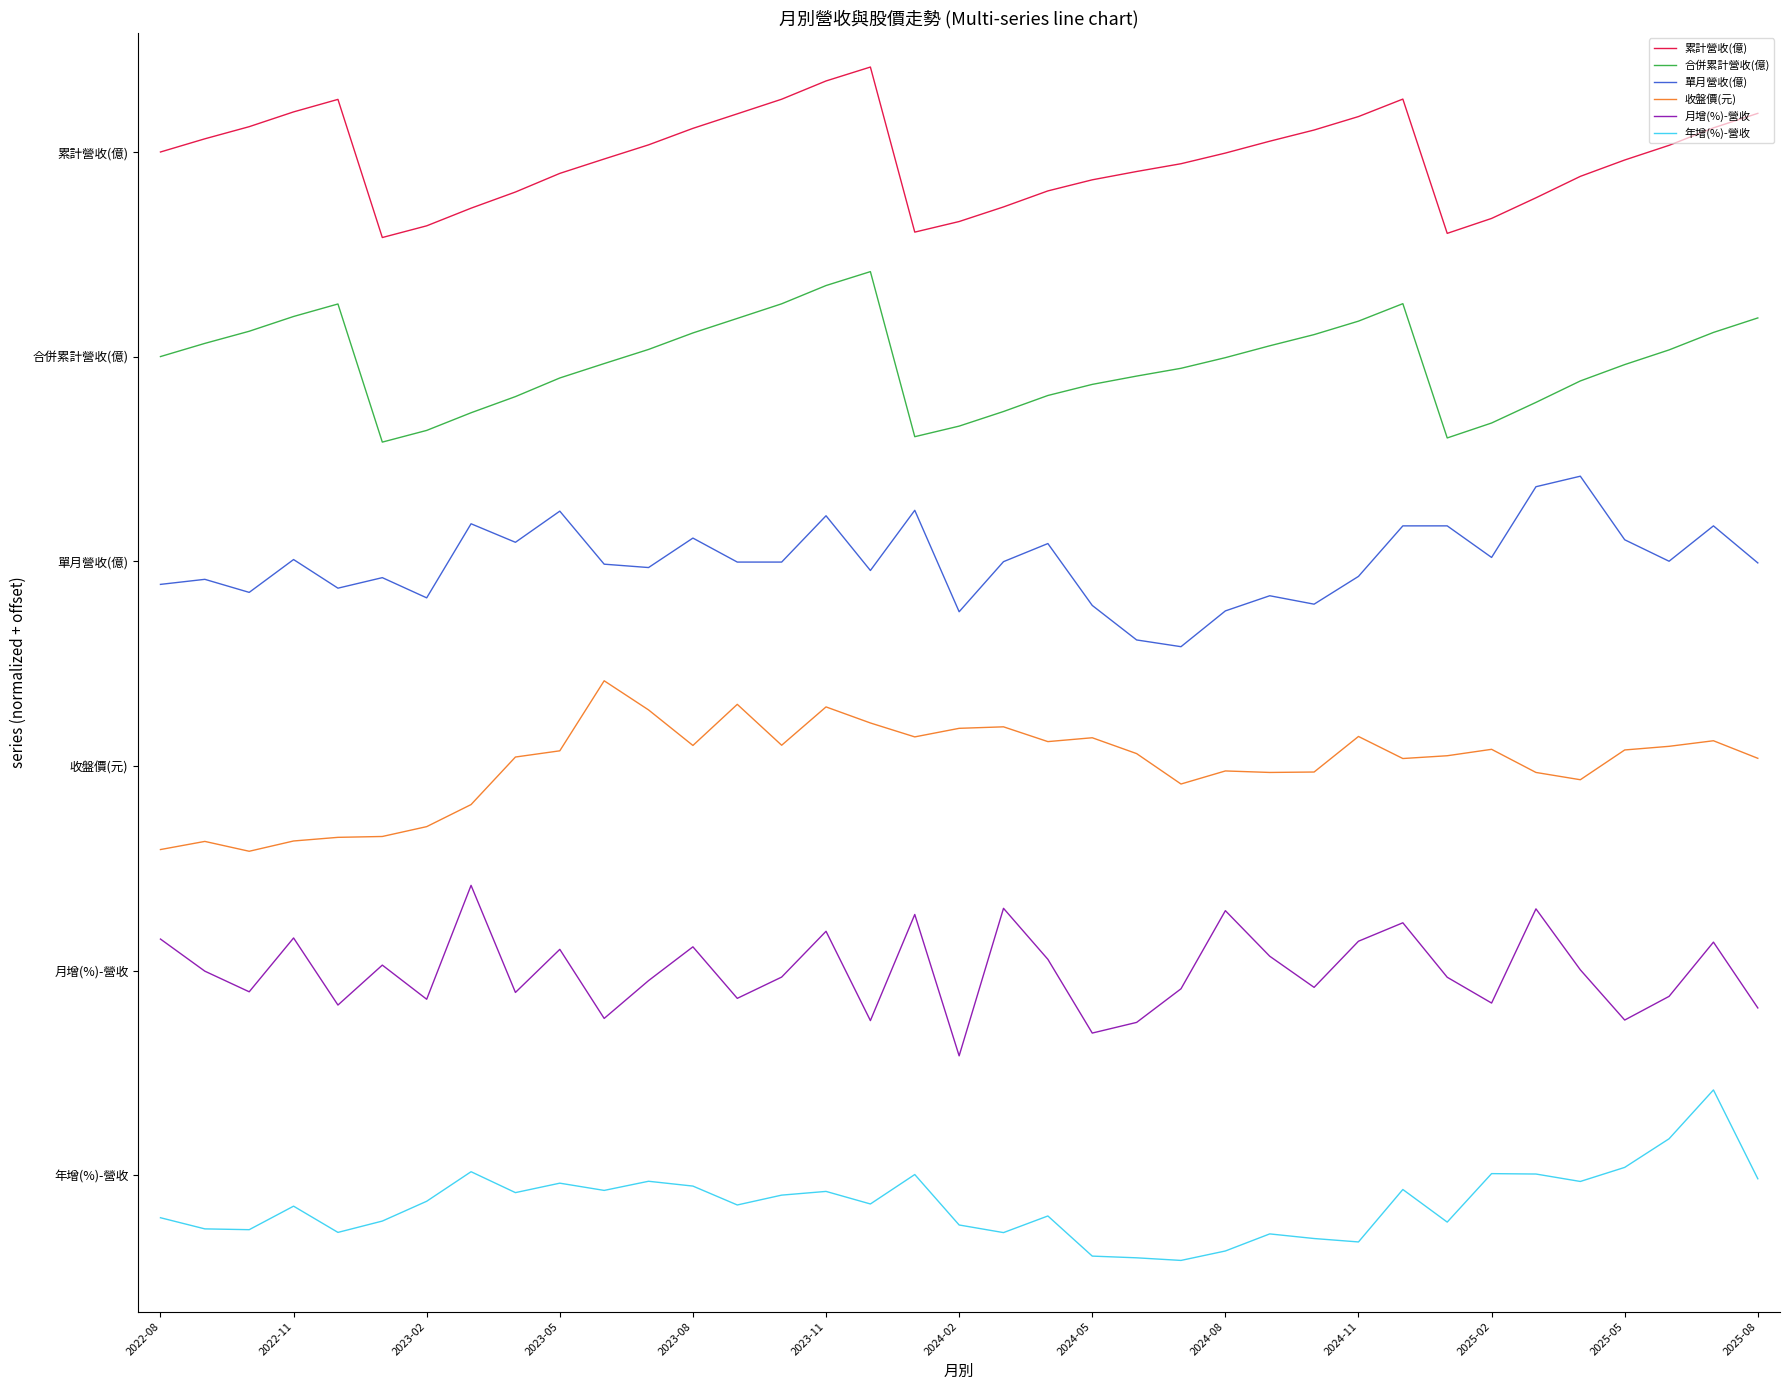

True or false: 單月營收(億) and 年增(%)-營收 cross at least once.

False